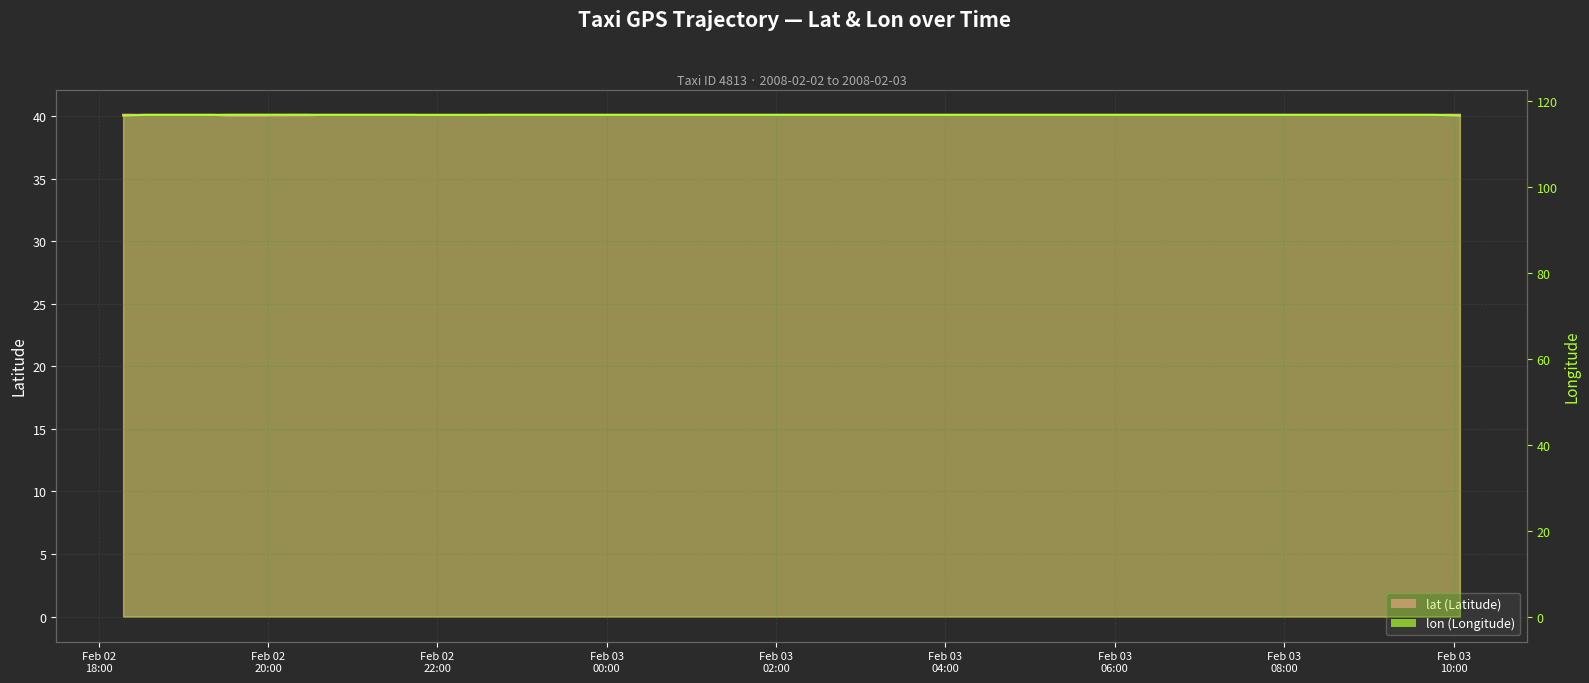

The value of lat at 2008-02-02 21:42:43 is 40.1. True or false?

True